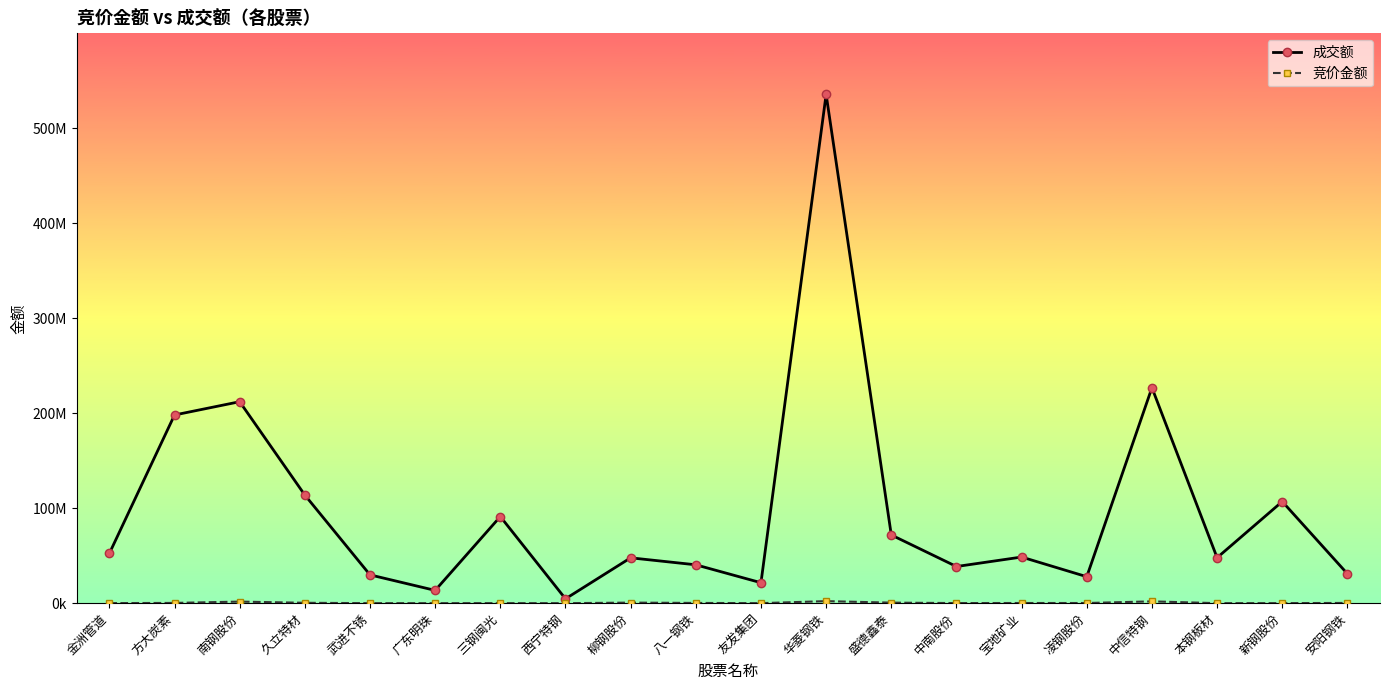

What is the maximum value for 竞价金额?

2140674